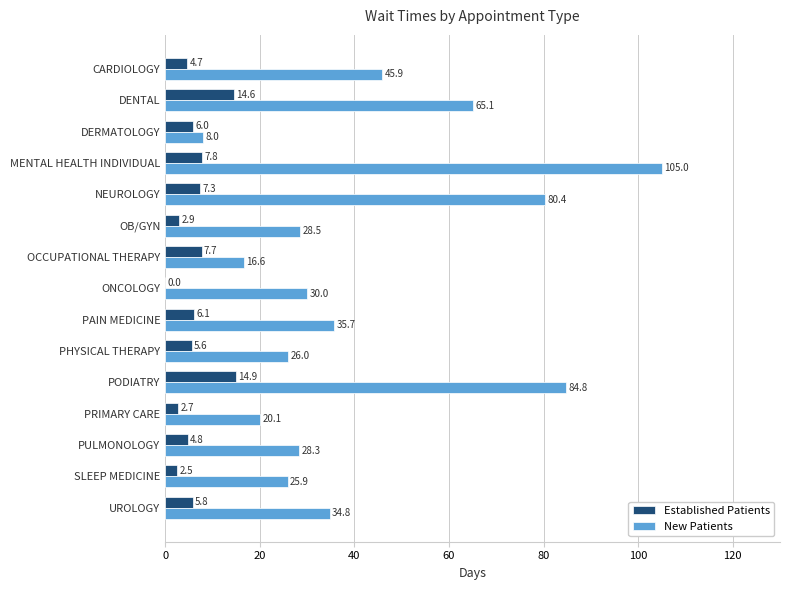

What is the sum of the Established Patients values at PODIATRY and NEUROLOGY?

22.2